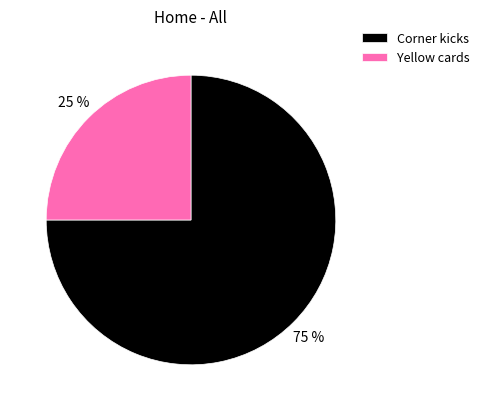

Do Yellow cards and Corner kicks together represent more than half of the pie?

Yes